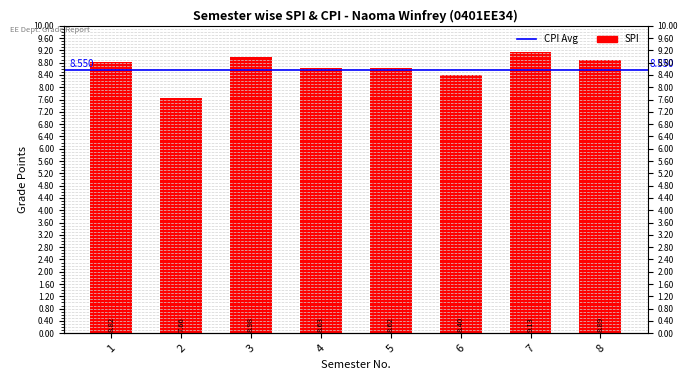

Which has a higher value, 2 or 3?

3